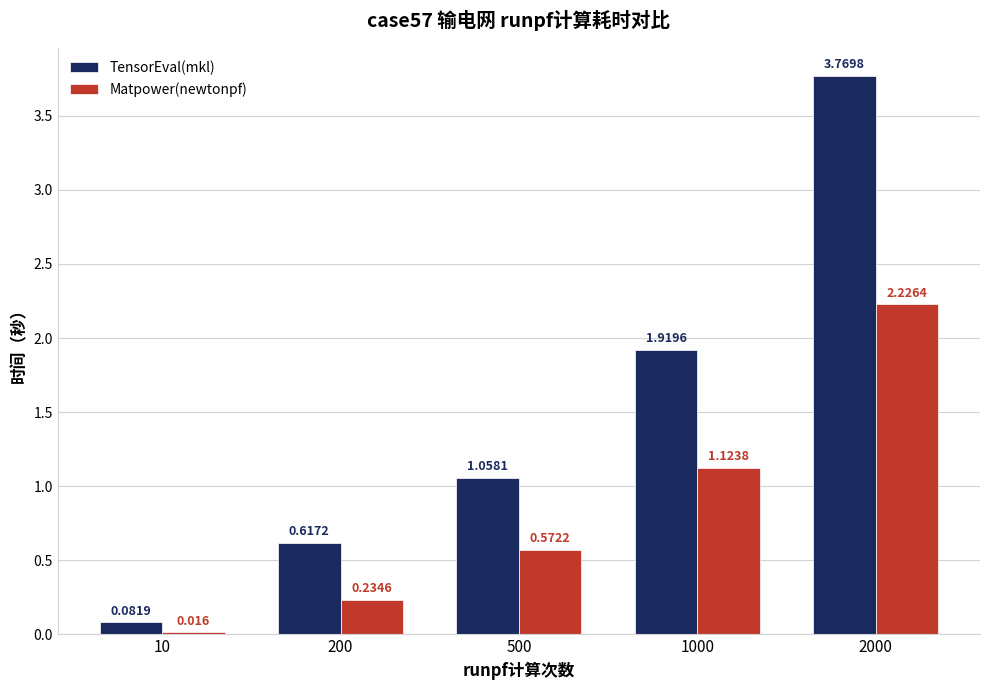

Which series changed the most between 500 and 1000?

TensorEval(mkl)